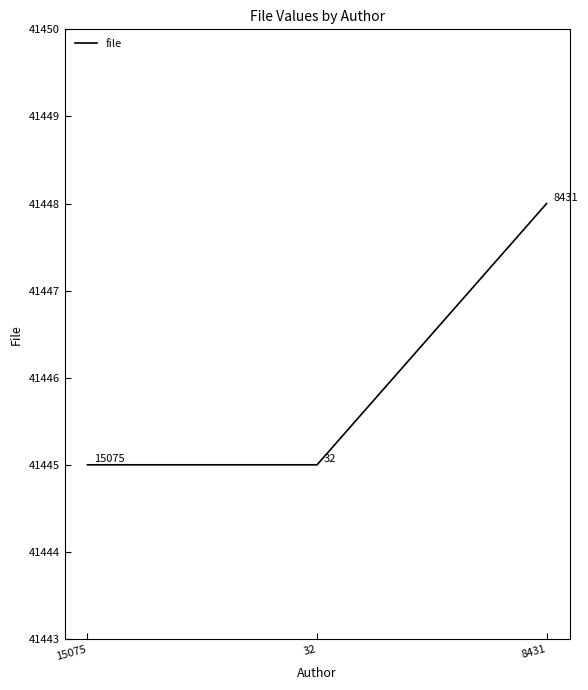

Is it true that the value at 15075 is 41445?

True